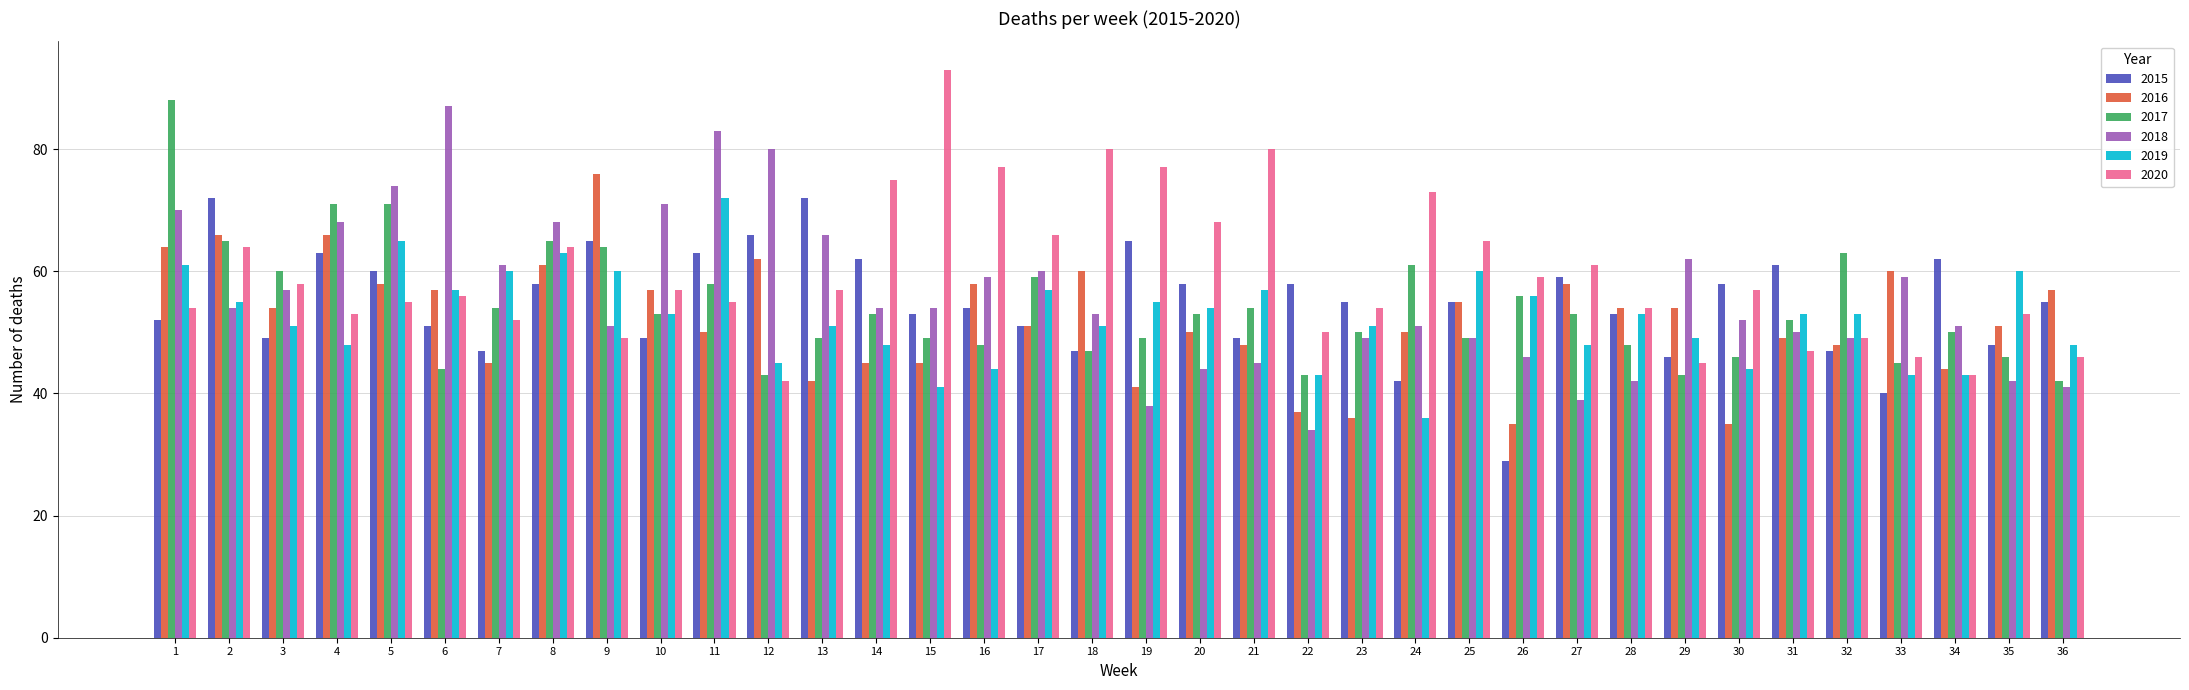

The 2015 series shows 23 at 3. True or false?

False